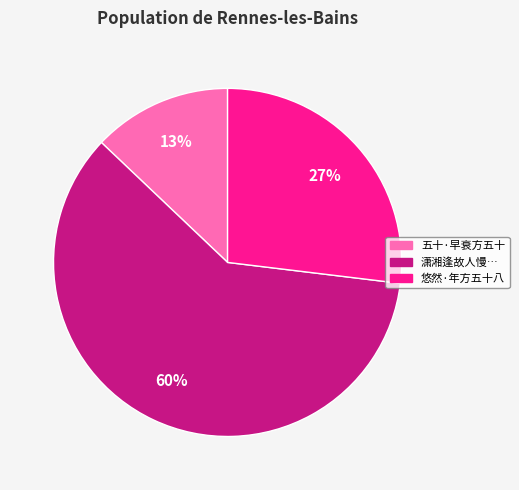

Is there a majority slice in this chart?

Yes